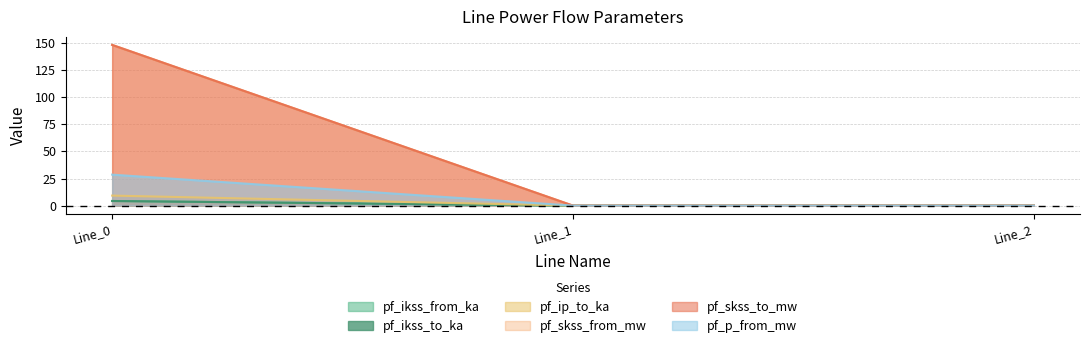

Does the chart display data point markers on the line(s)?

No